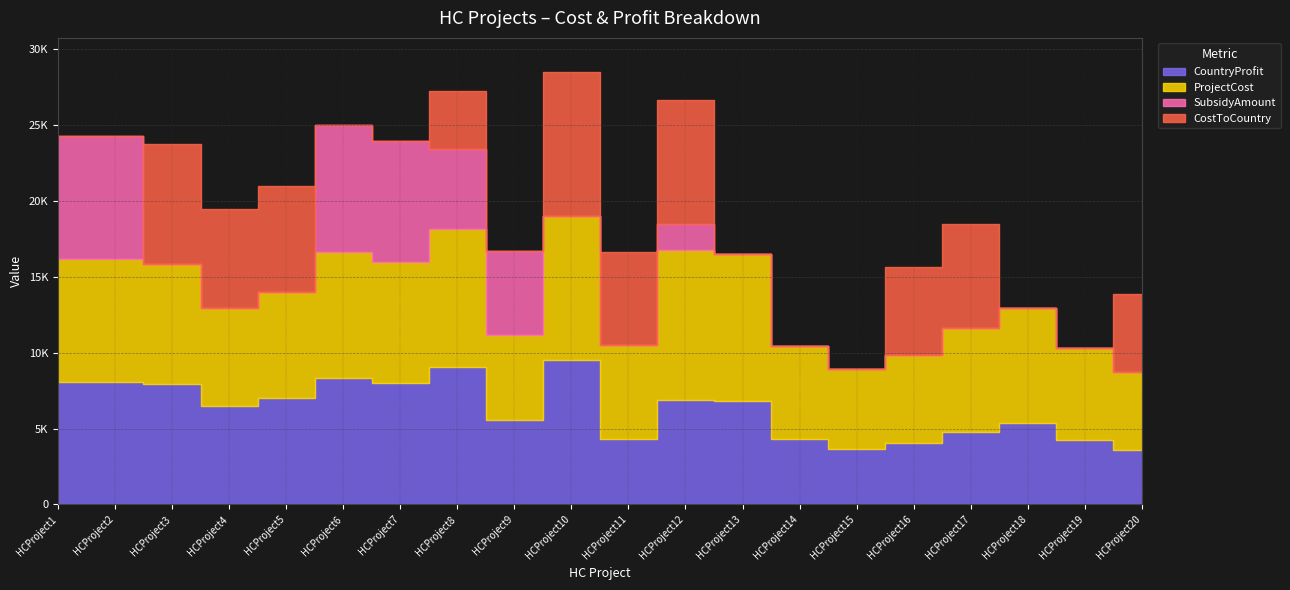

Which series has the widest spread of values?

CostToCountry